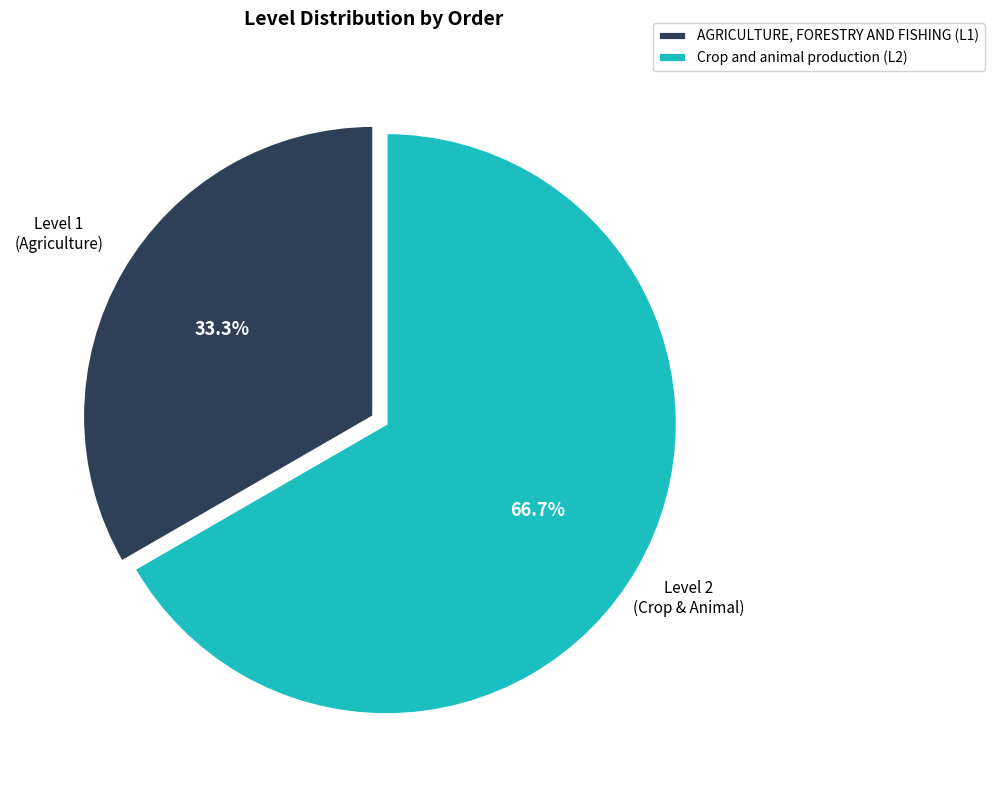

How many slices are in this pie chart?

2